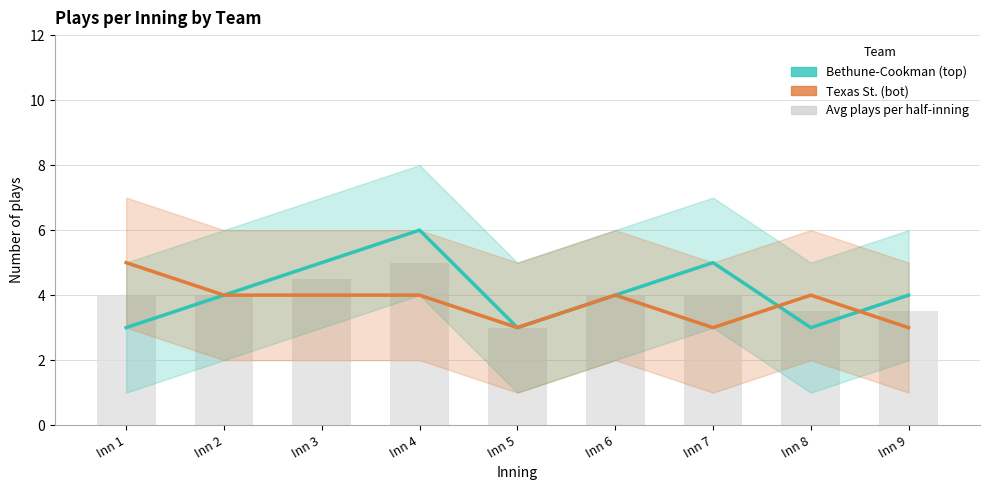

Where is Bethune-Cookman nearest to the value 4?

Inn 2